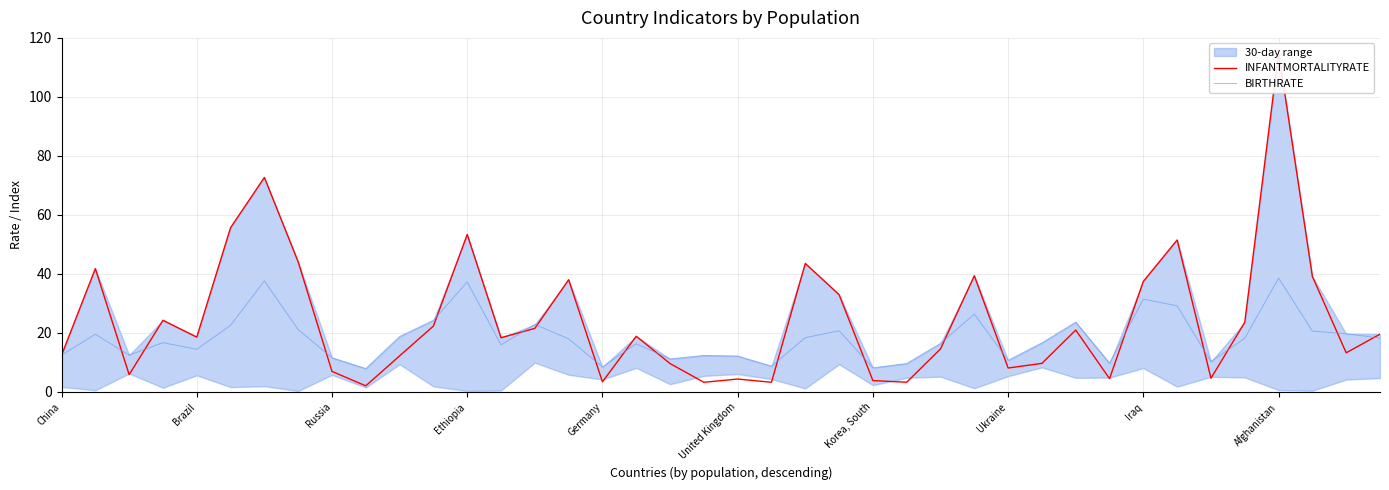

What is the lowest value of the BIRTHRATE series?

7.9